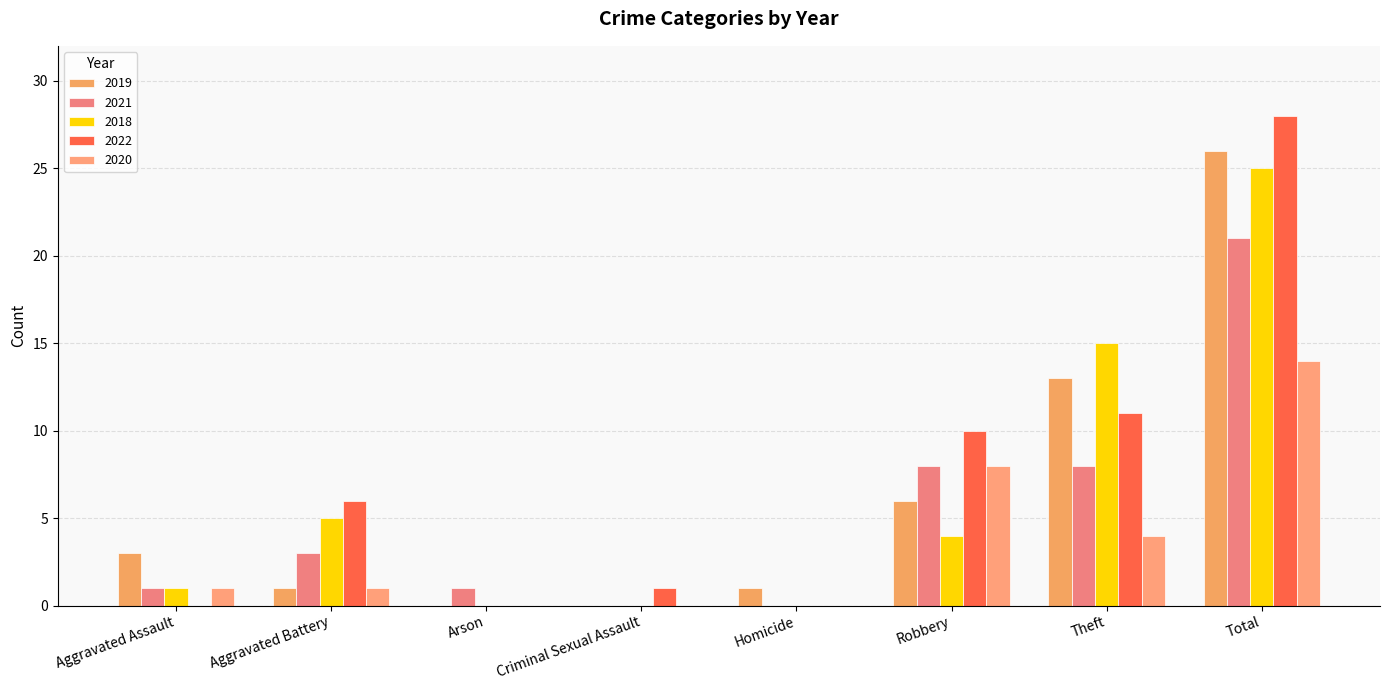

Between Aggravated Assault and Arson, which is larger?

Aggravated Assault